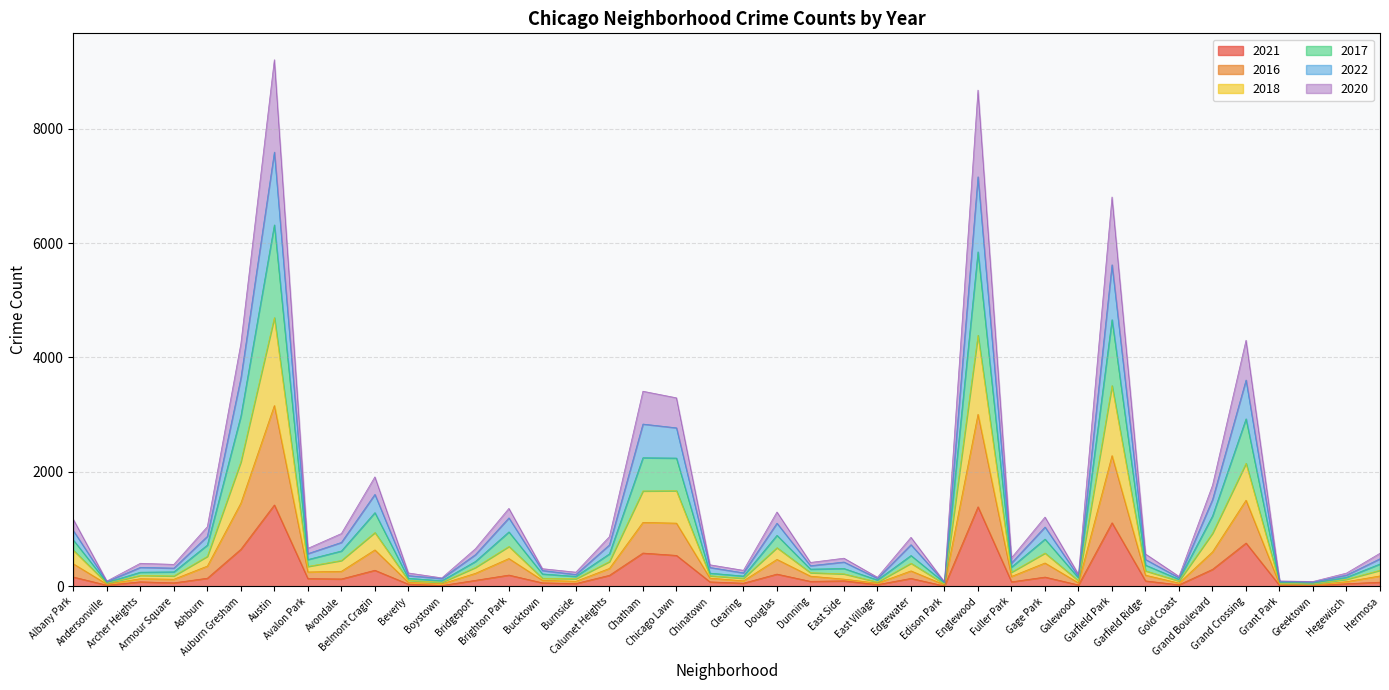

The 2016 series shows 86 at Burnside. True or false?

True